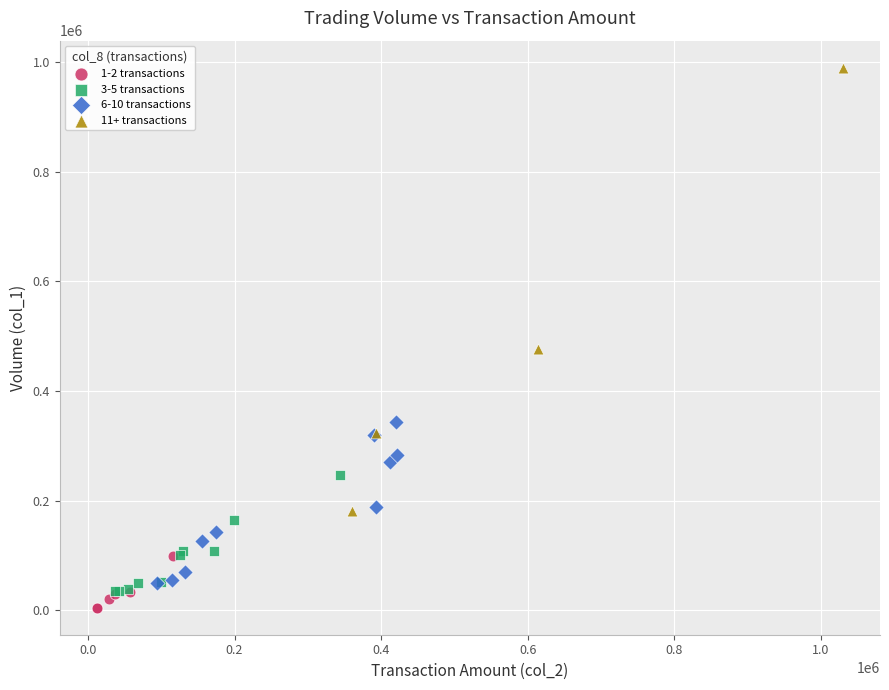

Which series contains the highest Y value?

11+ transactions